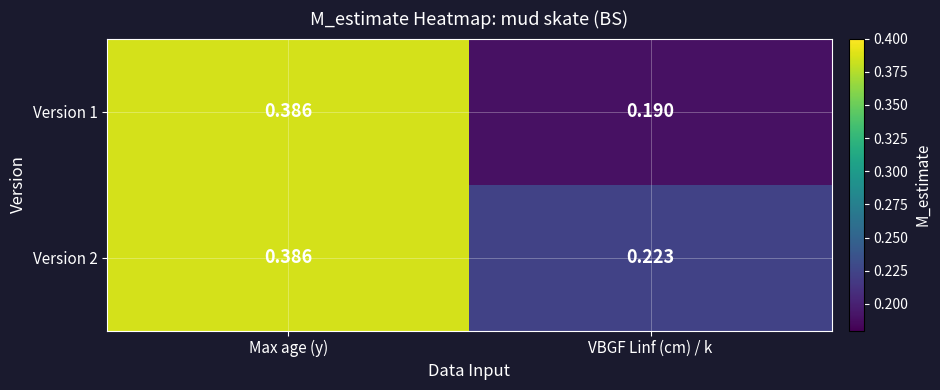

At which label is Version 1 closest to 0?

VBGF Linf (cm) / k